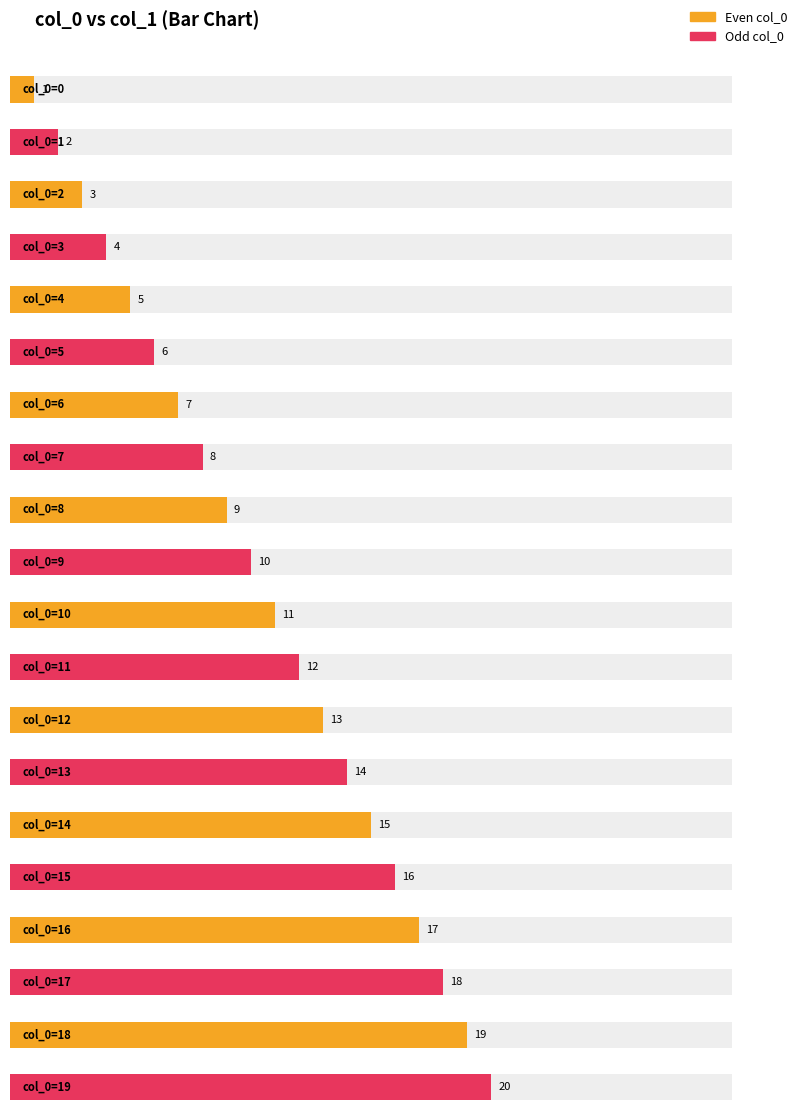

The chart shows a value of 18 at 17. True or false?

True